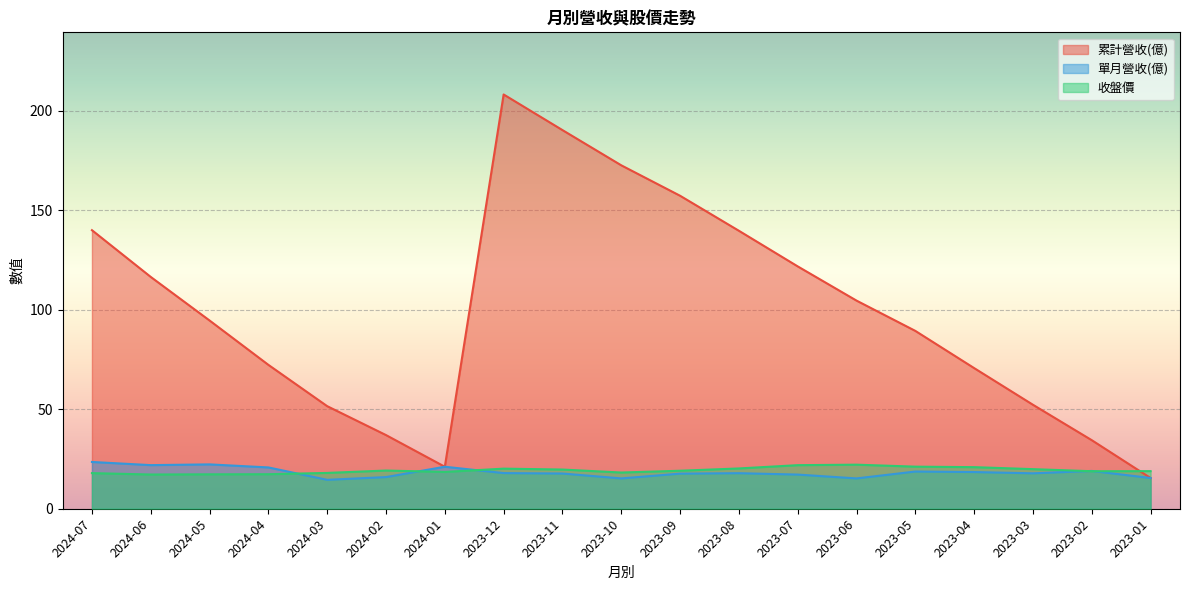

Rank the categories by 累計營收(億) value from lowest to highest.

2023-01, 2024-01, 2023-02, 2024-02, 2024-03, 2023-03, 2023-04, 2024-04, 2023-05, 2024-05, 2023-06, 2024-06, 2023-07, 2023-08, 2024-07, 2023-09, 2023-10, 2023-11, 2023-12